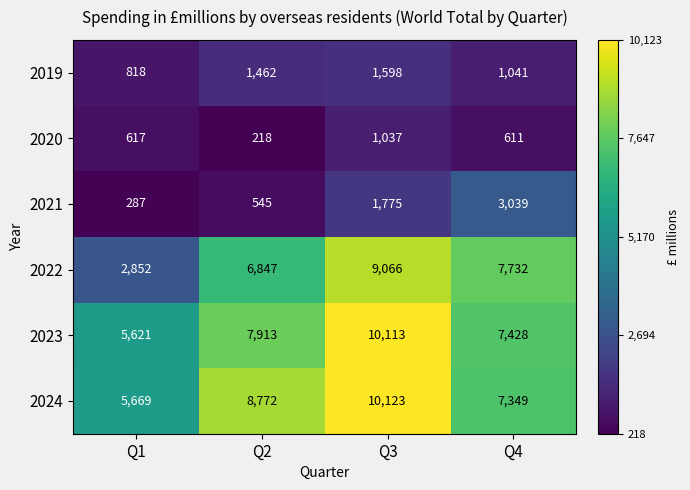

How many 2019 values are between 1041 and 1598?

3